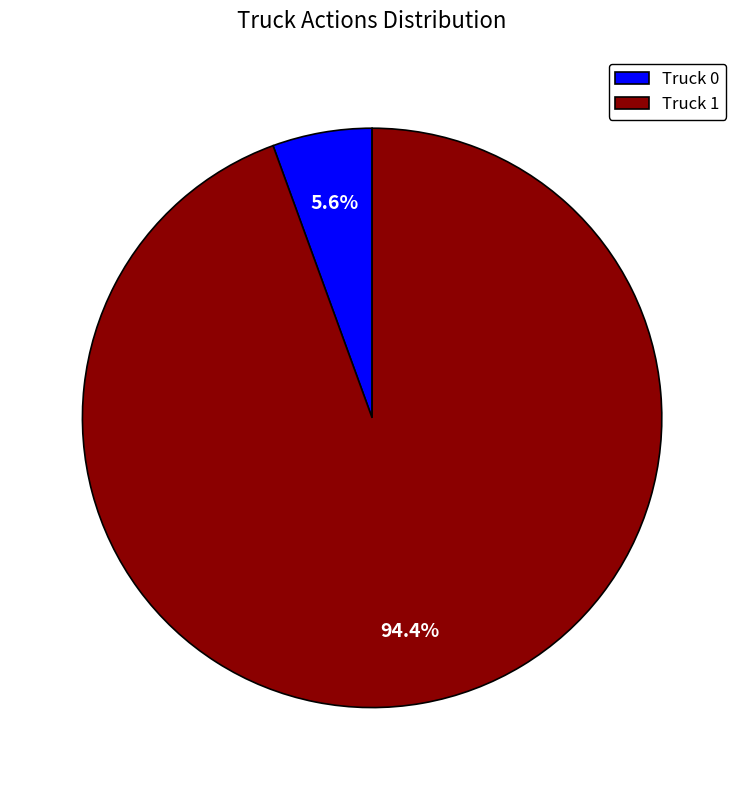

Between Truck 0 and Truck 1, which is larger?

Truck 1